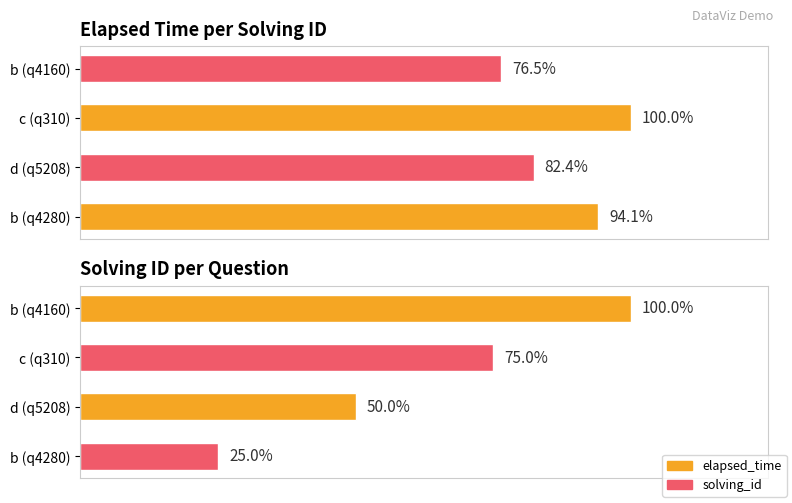

How many elapsed_time values are between 14000 and 17000?

3